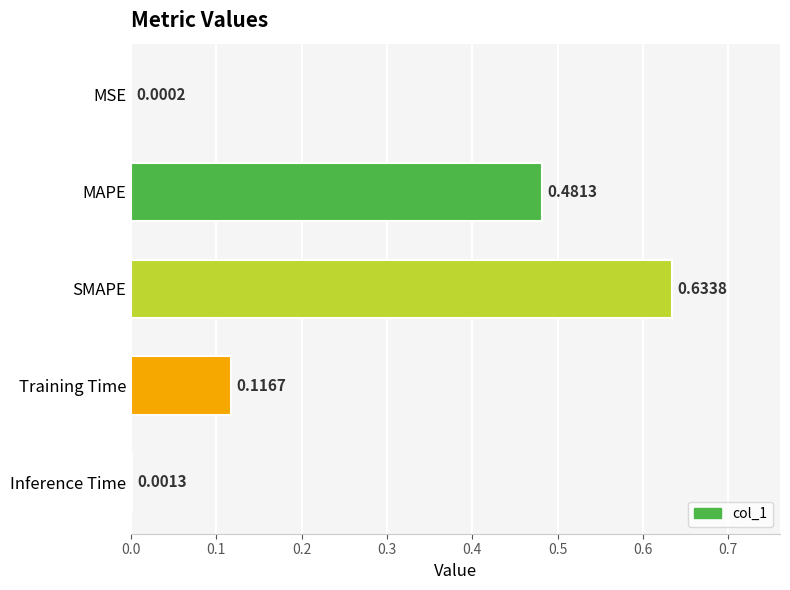

What is the sum of all values?

1.2